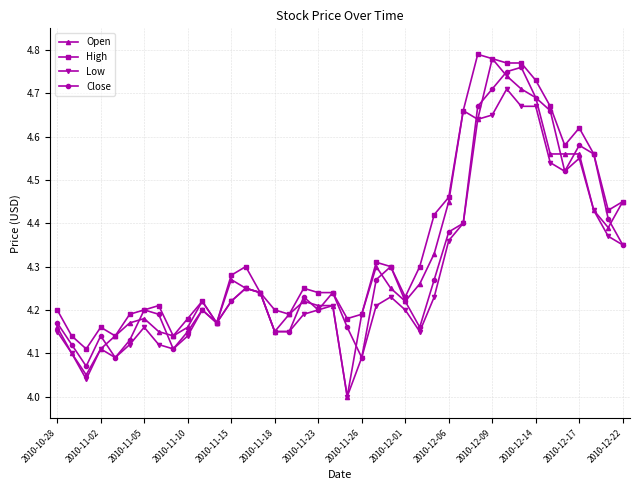

True or false: Open has more than 0 interior local peaks.

True